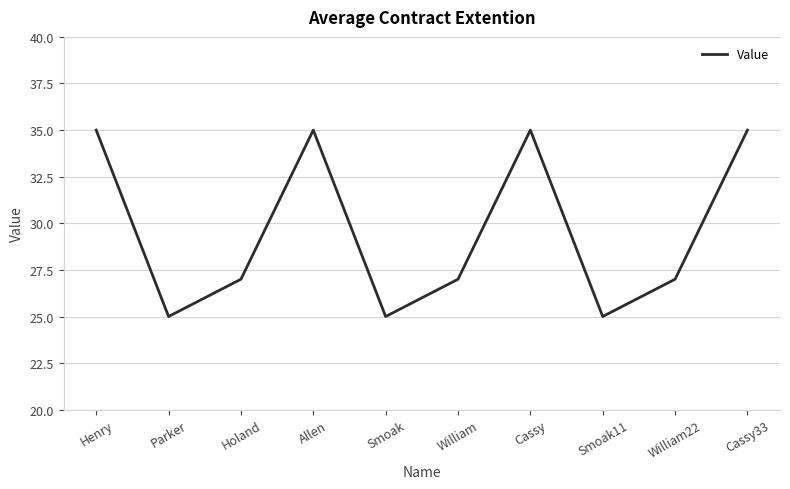

Reading right to left, list all the values displayed in this chart.

Cassy33=35	William22=27	Smoak11=25	Cassy=35	William=27	Smoak=25	Allen=35	Holand=27	Parker=25	Henry=35